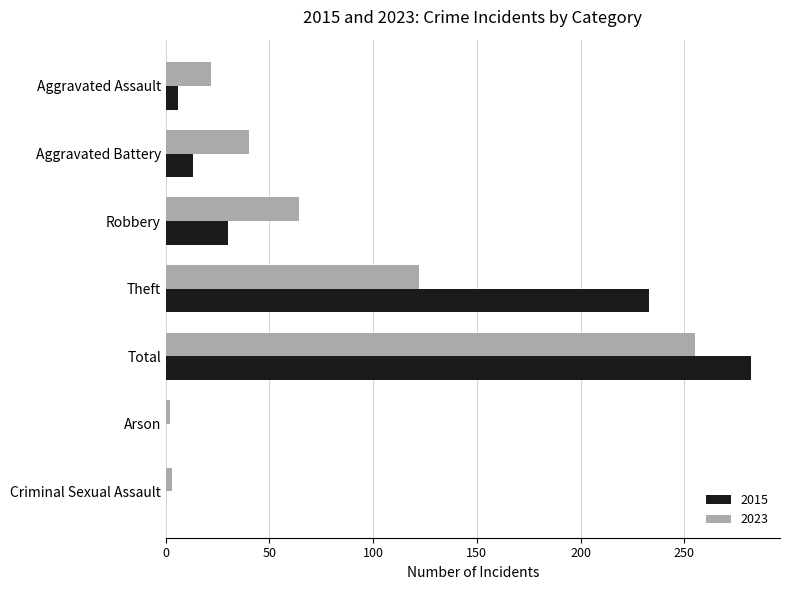

Is it true that 2023 equals 388 at Total?

False